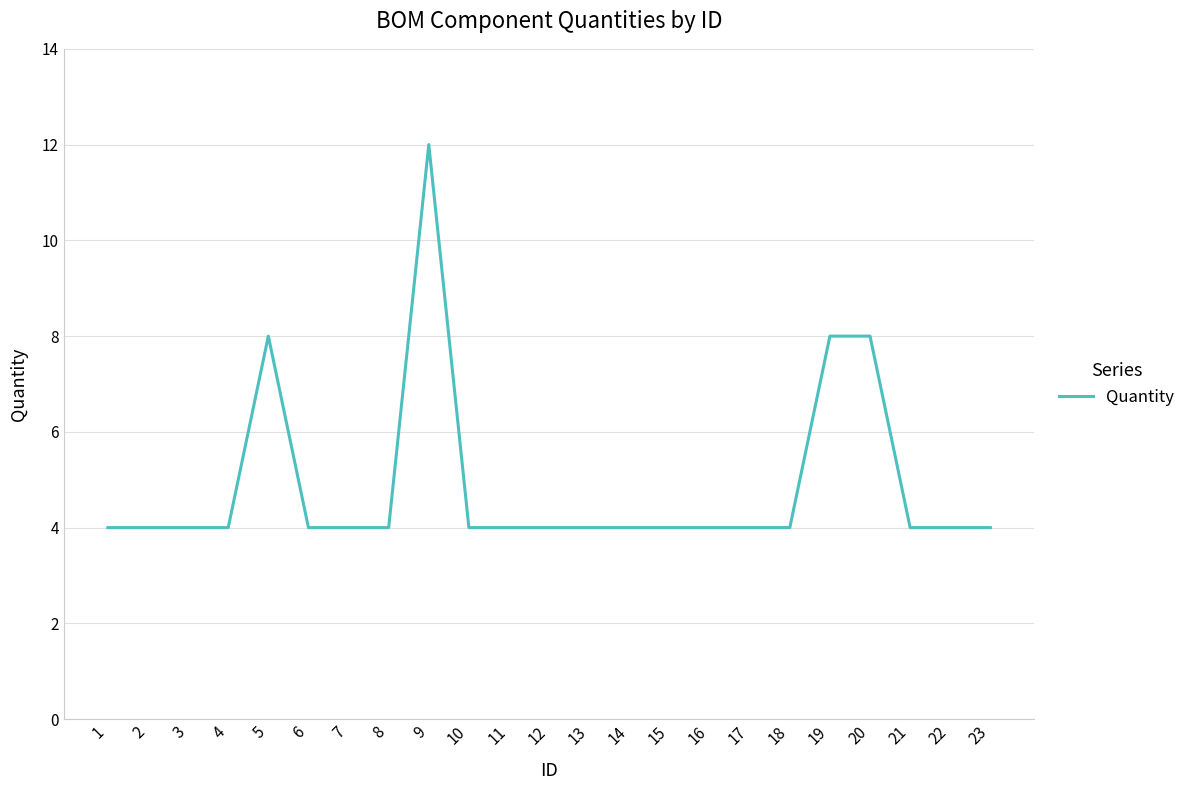

Which label corresponds to the largest value in the chart?

9